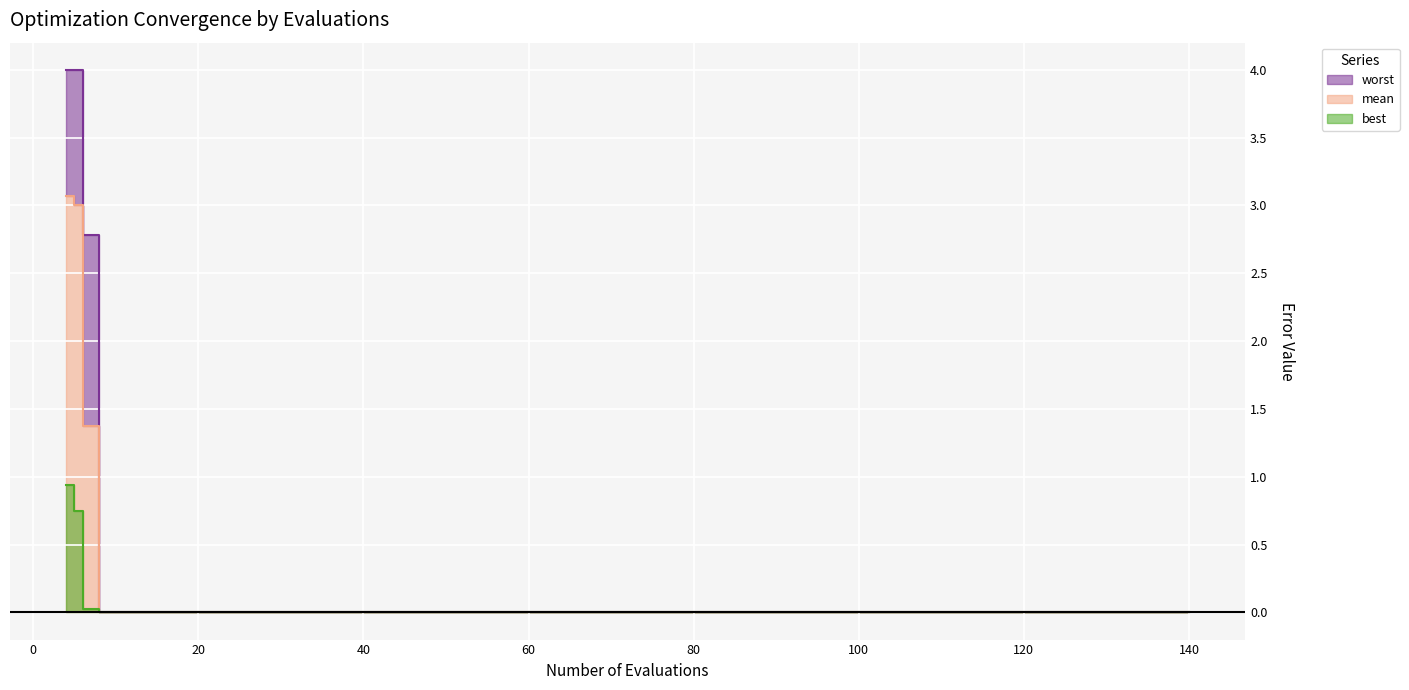

What is the difference between the maximum and minimum values in the best series?

0.9